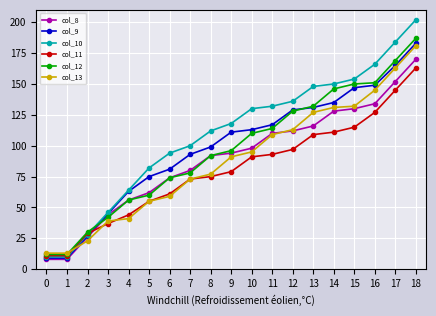

Is the value of col_10 at 13 greater than the value of col_9 at 13?

Yes